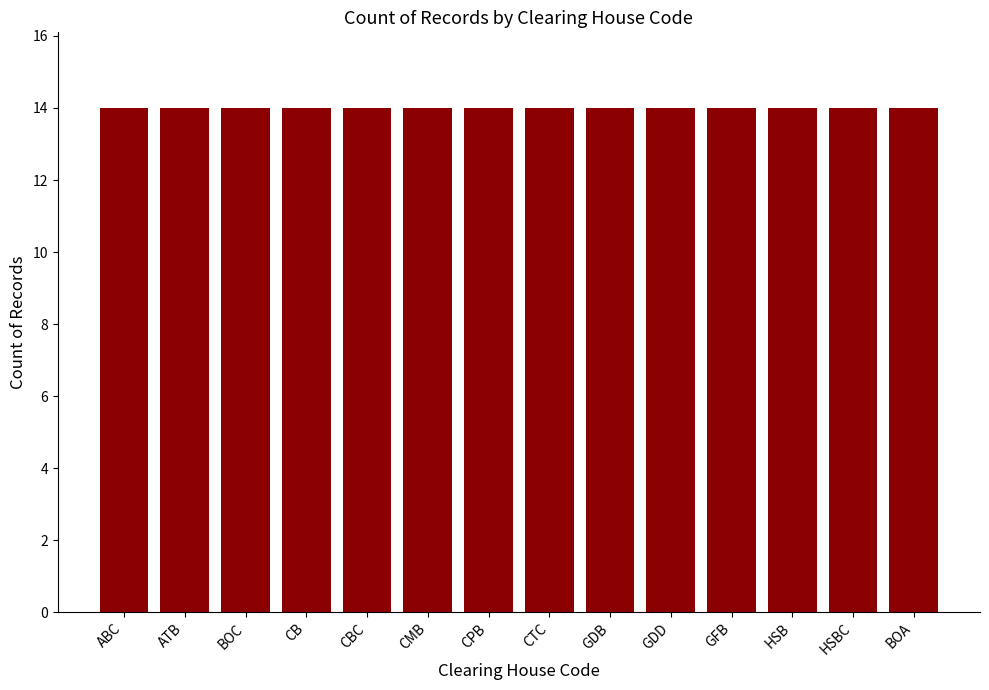

Does the chart contain any negative values?

No